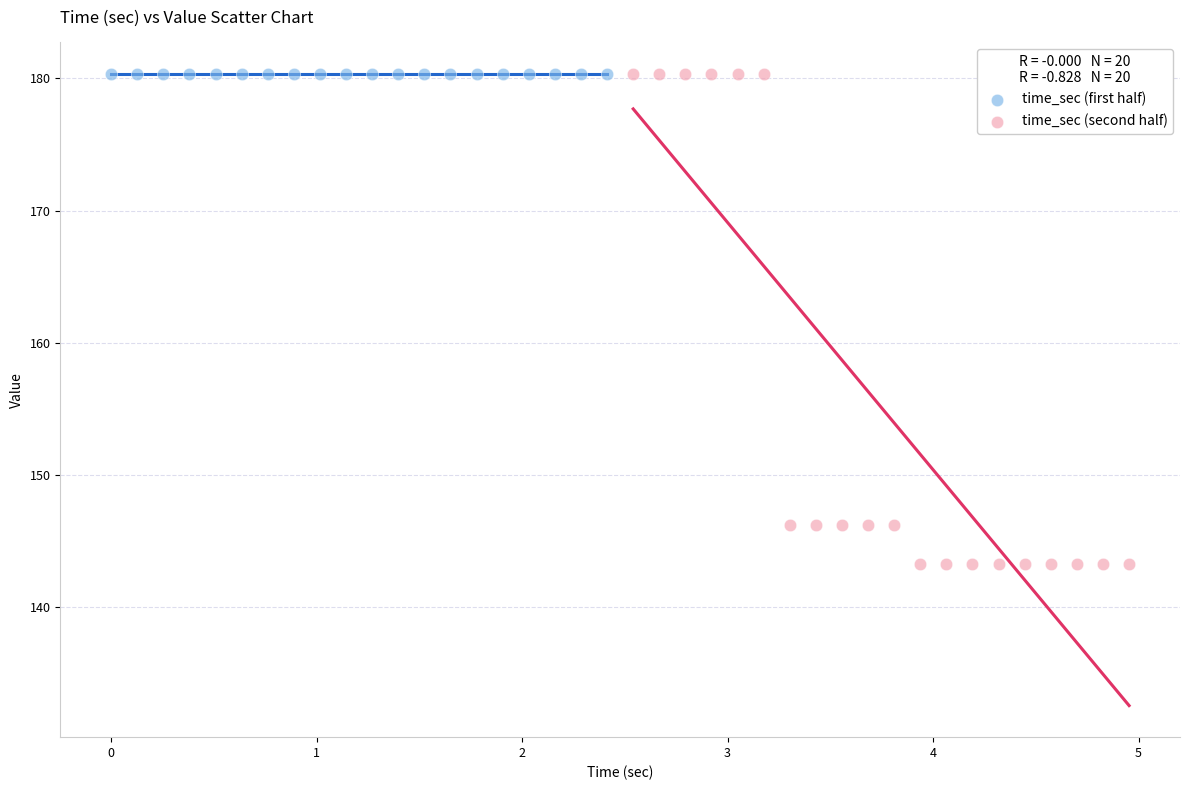

Which series reaches the minimum Y coordinate?

time_sec (second half)